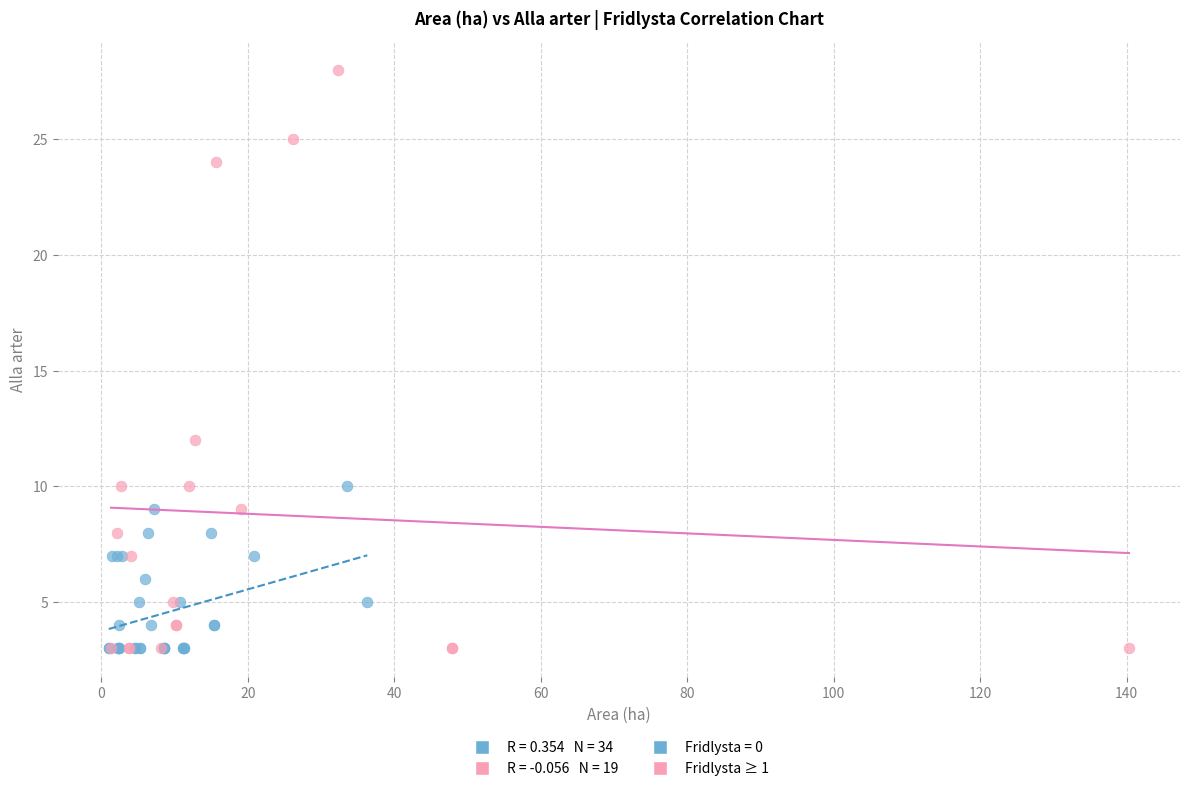

Which series contains the highest Y value?

Fridlysta ≥ 1